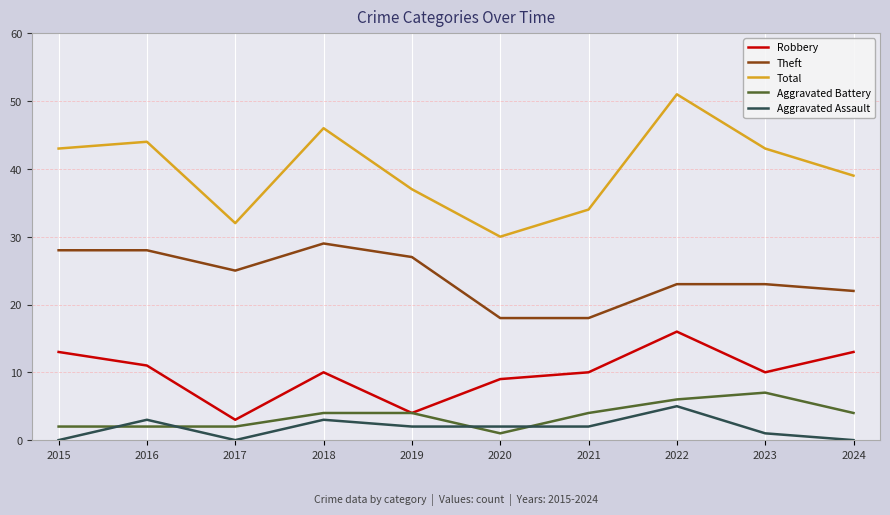

Reading right to left, list all the values displayed in this chart.

Robbery: 13	10	16	10	9	4	10	3	11	13
Theft: 22	23	23	18	18	27	29	25	28	28
Total: 39	43	51	34	30	37	46	32	44	43
Aggravated Battery: 4	7	6	4	1	4	4	2	2	2
Aggravated Assault: 0	1	5	2	2	2	3	0	3	0